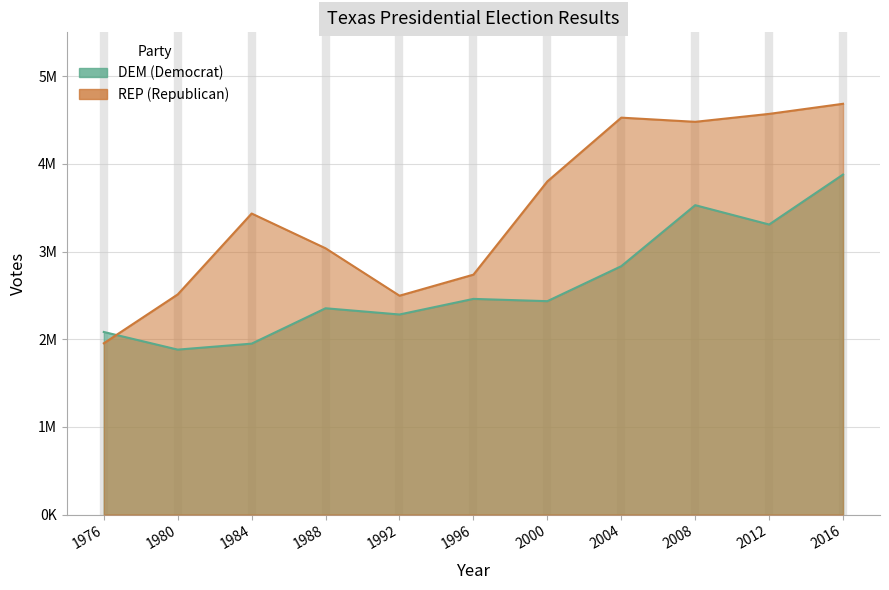

What are all the series names shown in the legend?

DEM, REP